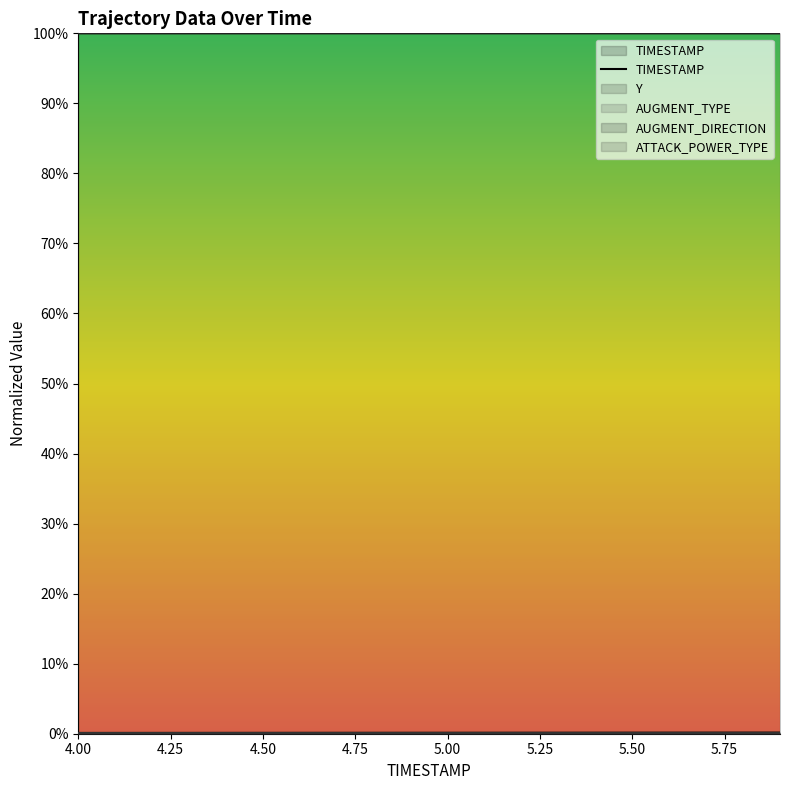

The chart shows a value of 0.0 at 12. True or false?

False